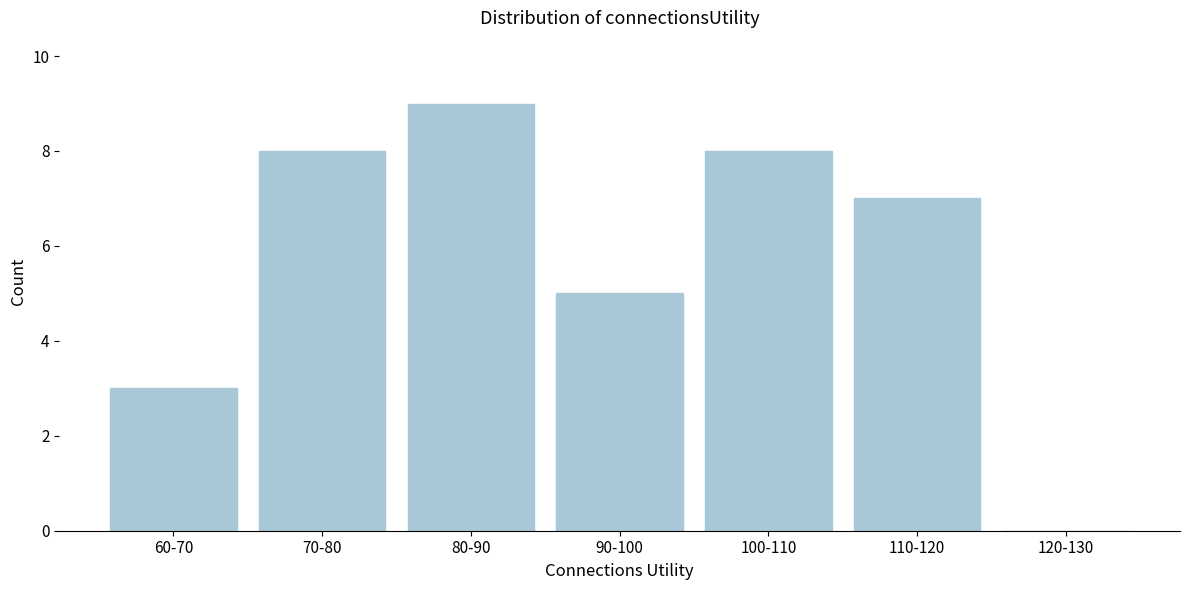

Reading right to left, transcribe all the data shown in this chart.

120-130=0	110-120=7	100-110=8	90-100=5	80-90=9	70-80=8	60-70=3